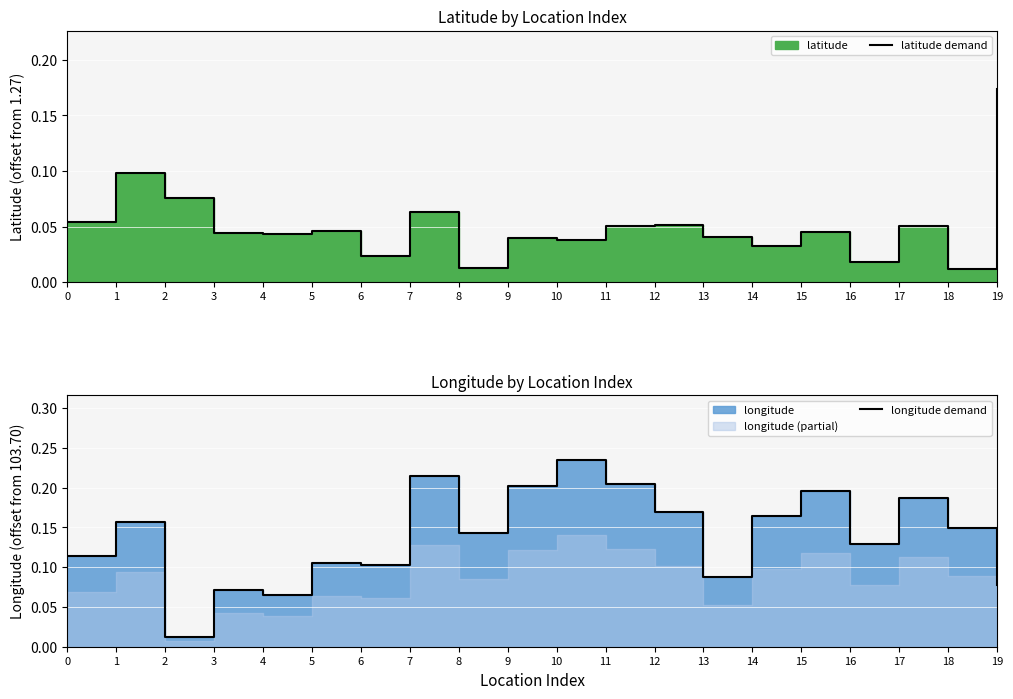

How many distinct data groups are displayed?

2